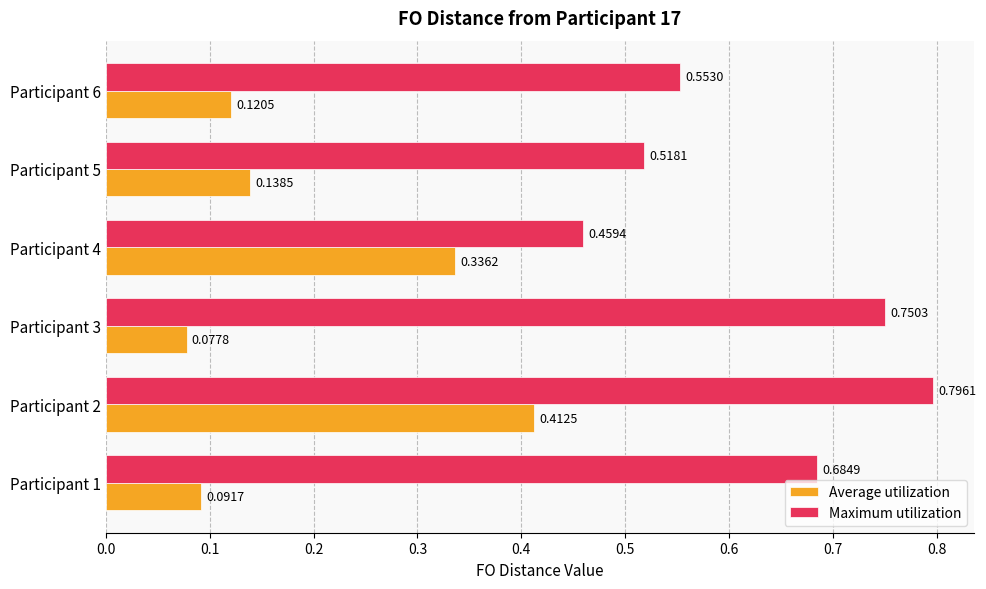

Which series has the largest range (max minus min)?

Maximum utilization